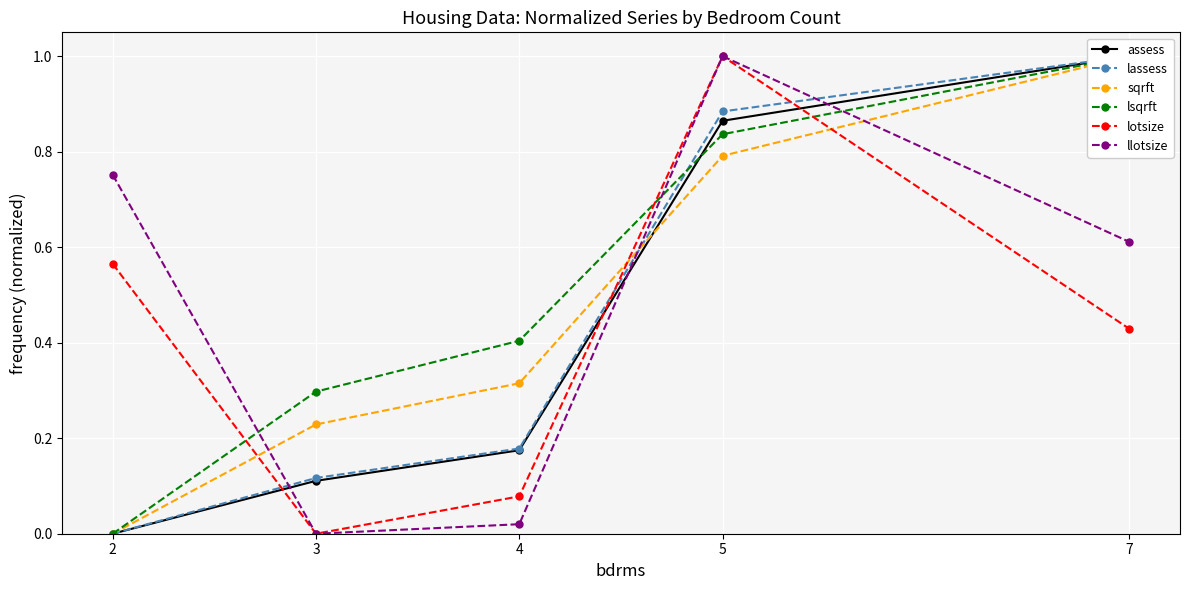

Is the value of sqrft at 4 greater than the value of lassess at 4?

Yes